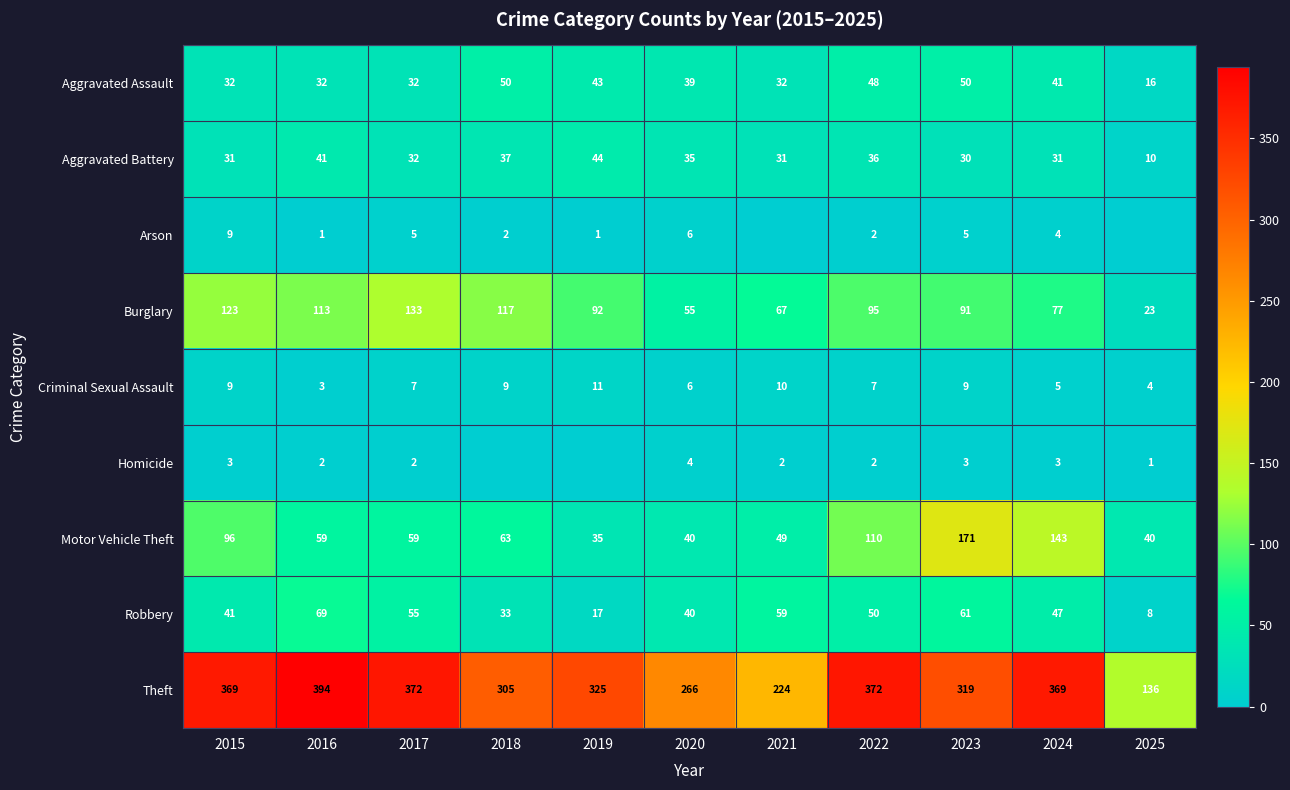

Read the Motor Vehicle Theft value at 2025.

40